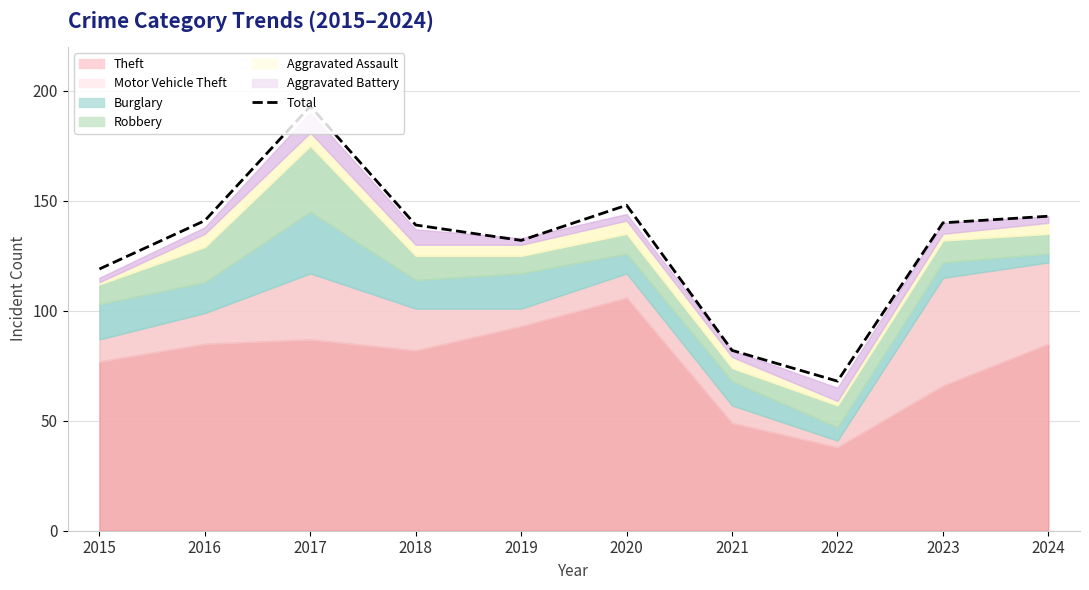

What is the difference between the values at 2015 and 2024?

24